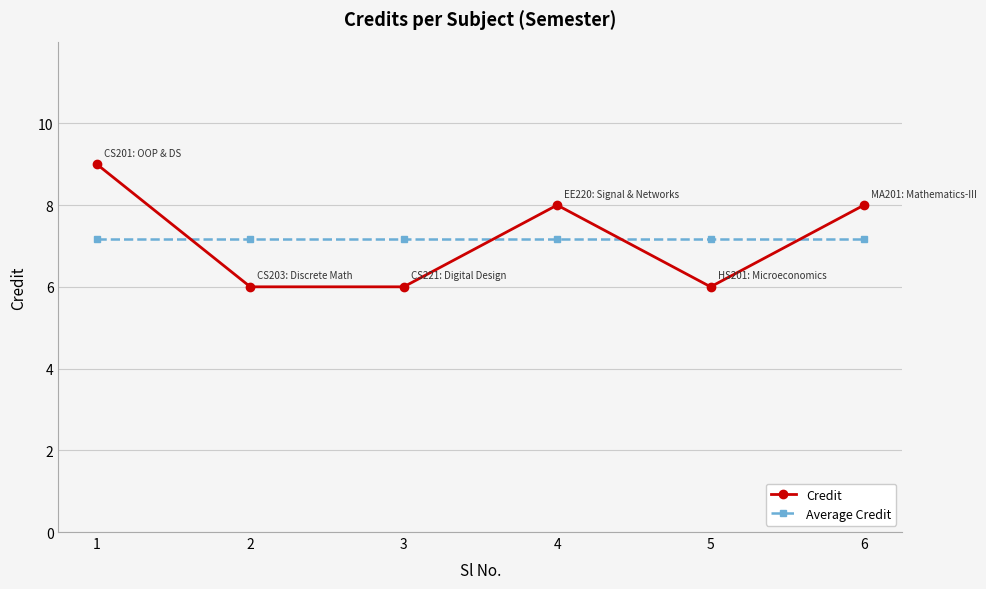

After their last crossing, which series has the higher values: Credit or Average Credit?

Credit